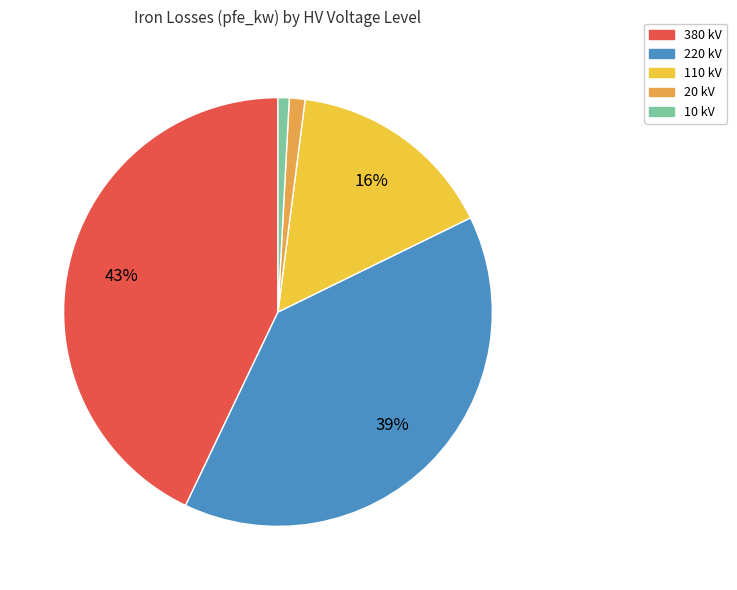

Does any single category account for the majority?

No